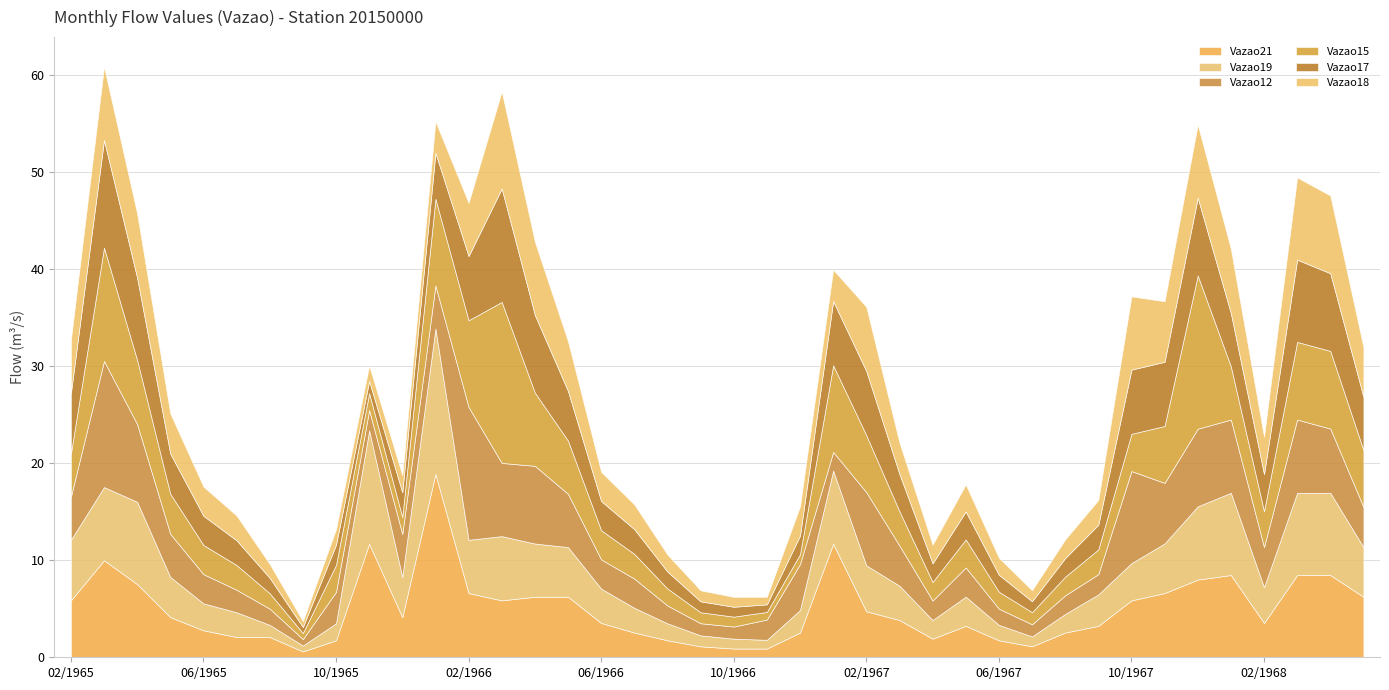

What is the average value of the Vazao12 series?

4.6